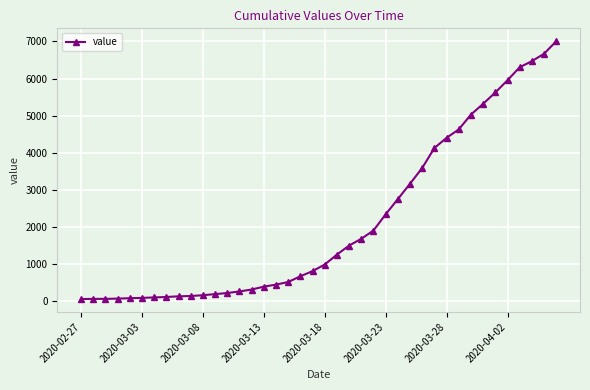

What is the greatest value displayed?

7004